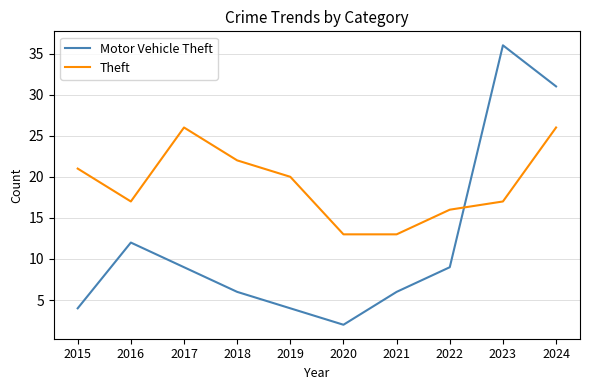

Rank the series by their maximum value, from lowest to highest.

Theft, Motor Vehicle Theft